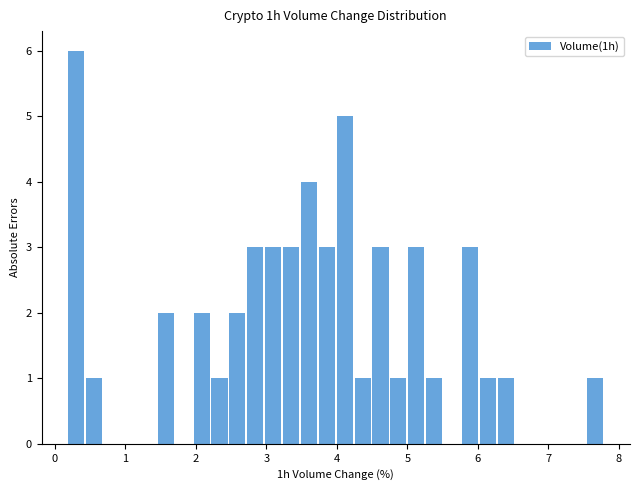

Around what value on the x-axis is the tallest bar? Give the approximate position of its centre, as read against the axis.

0.3